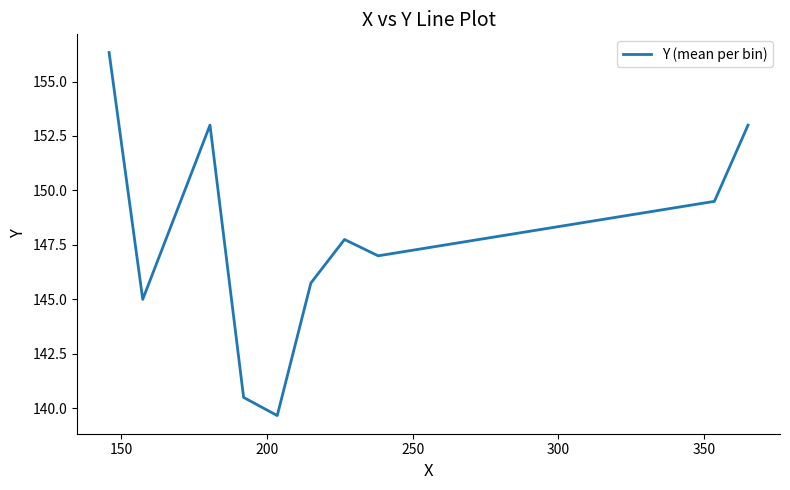

What is the smallest value displayed?

139.7